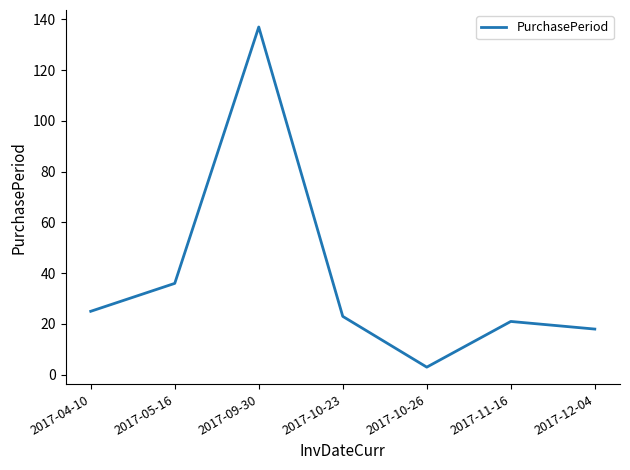

What is the average value?

38